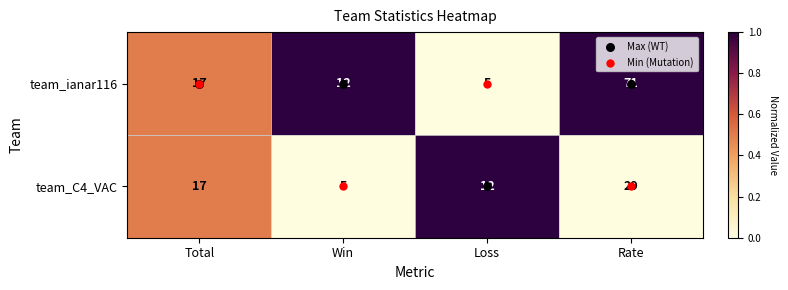

Which series has the largest total across all categories?

team_ianar116